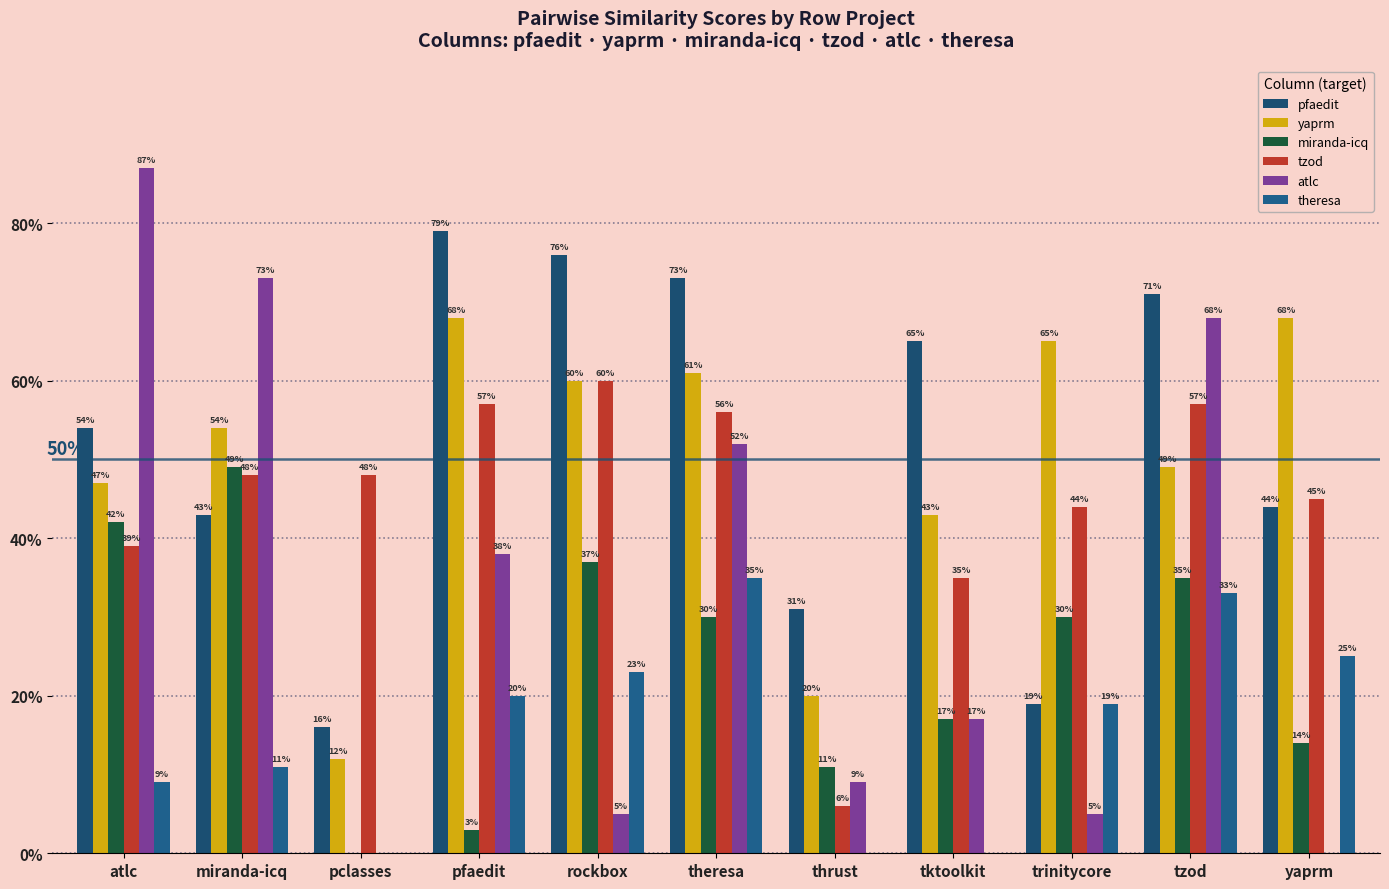

What is the total value across all series at theresa?

3.1